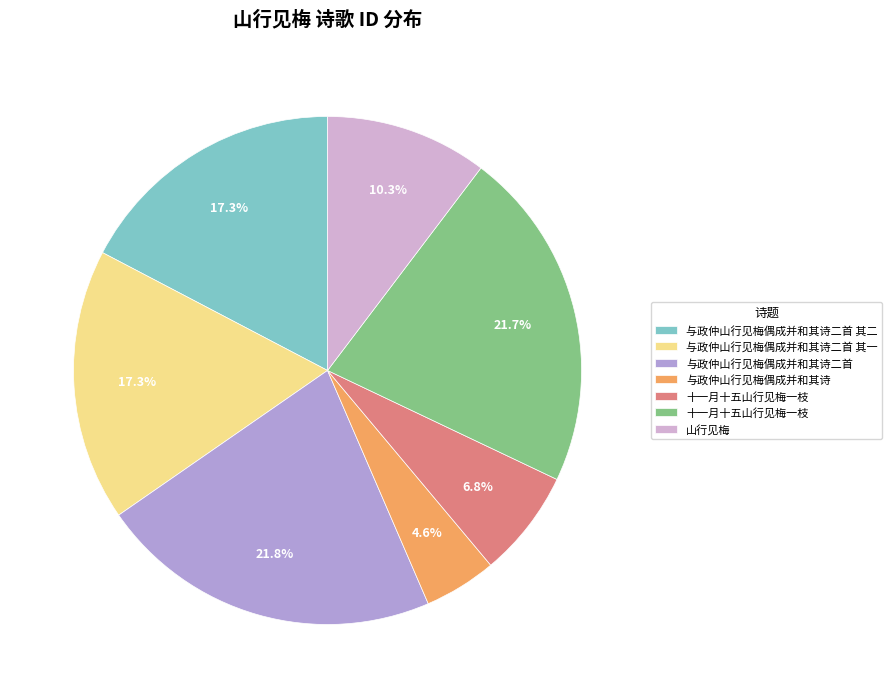

Does any single category account for the majority?

No